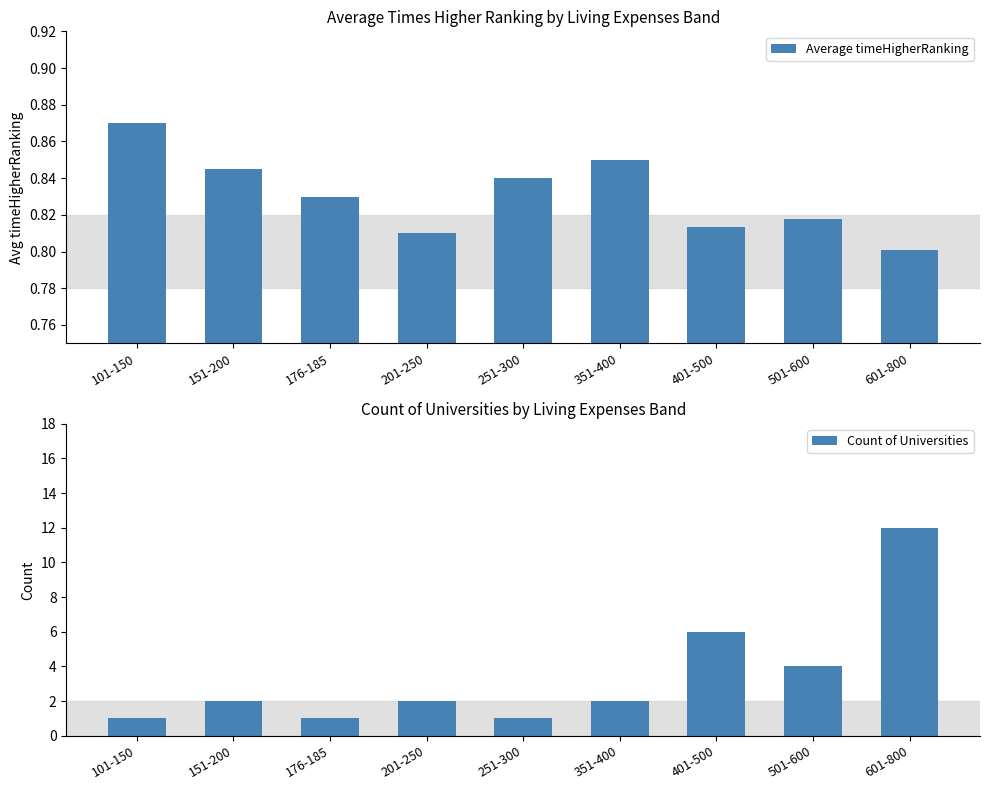

What is the total value across all series at 101-150?

1.9